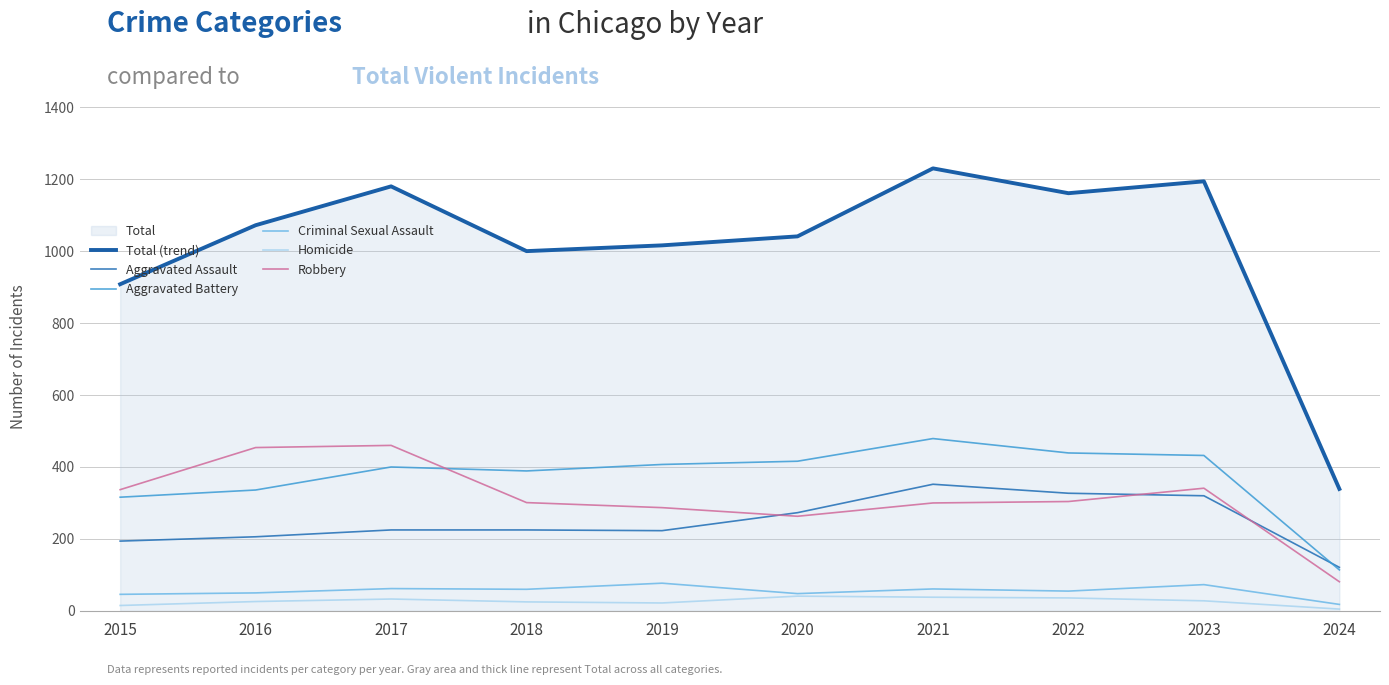

Where is Homicide nearest to the value 23?

2019